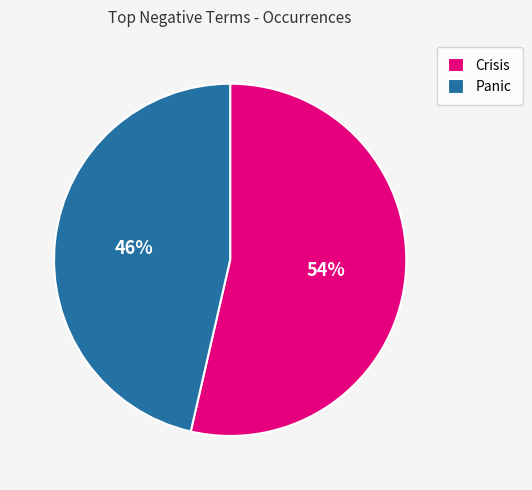

Is the sum of Crisis and Panic greater than half?

Yes